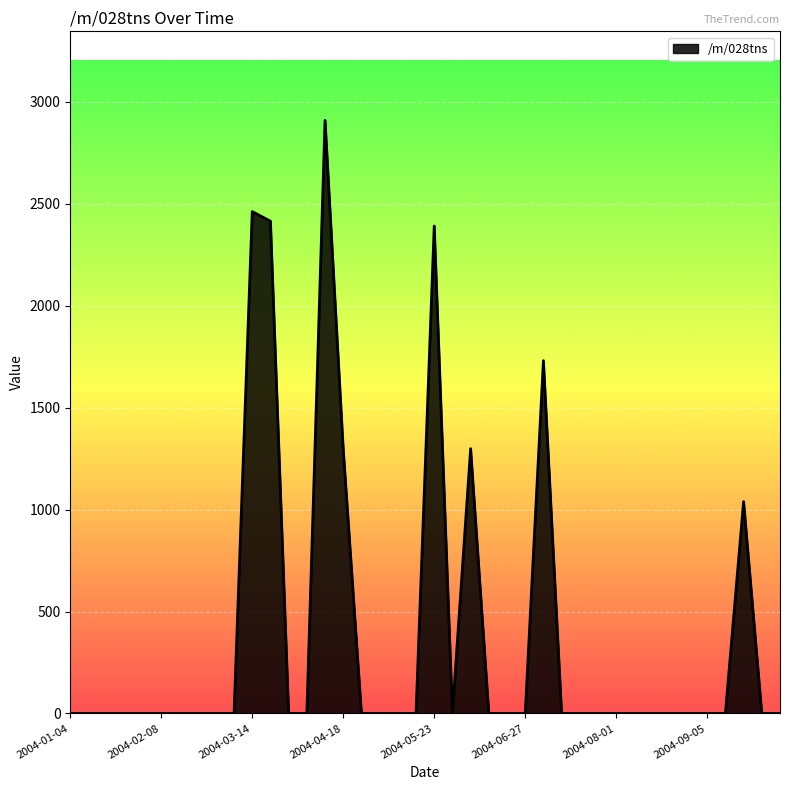

How many series are shown in this chart?

1